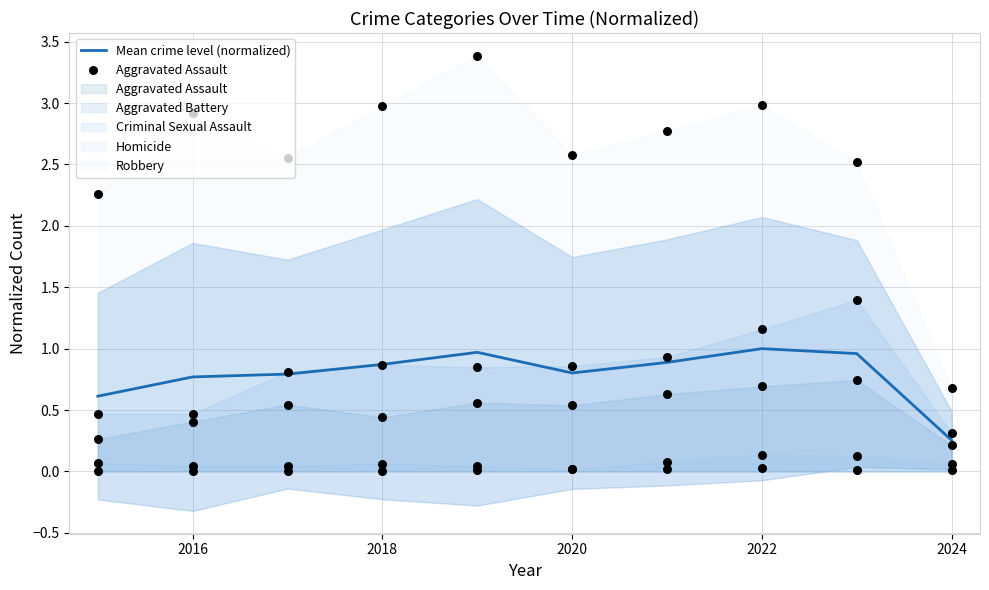

At which label does Mean crime level (normalized) reach its minimum?

2024